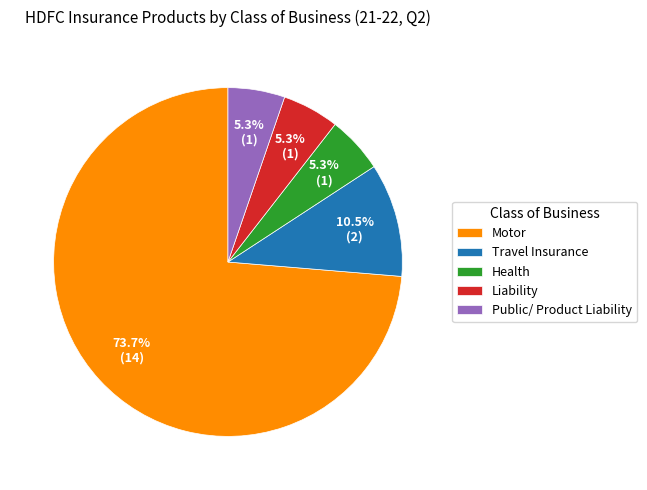

Is there a majority slice in this chart?

Yes